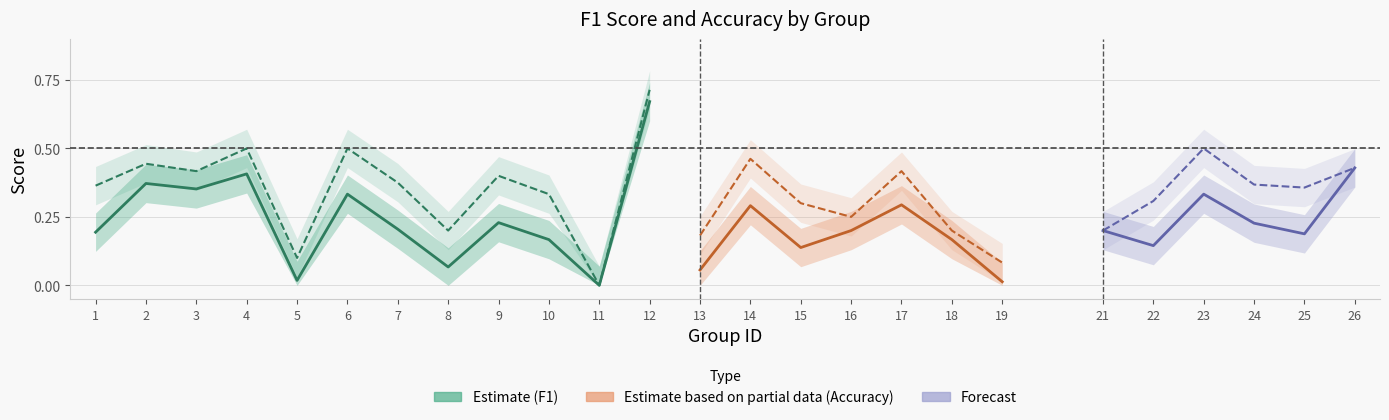

True or false: accuracy and f1 intersect in this chart.

False